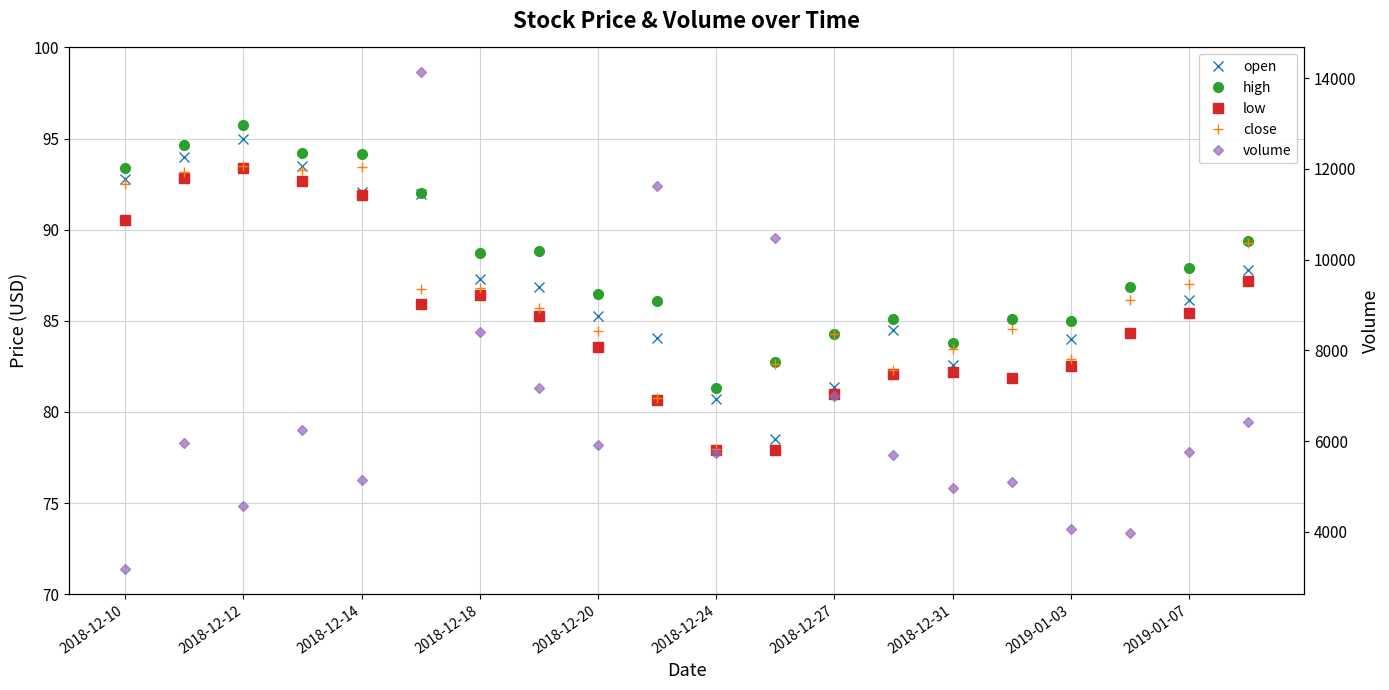

What is the difference between the maximum and minimum values in the high series?

14.5